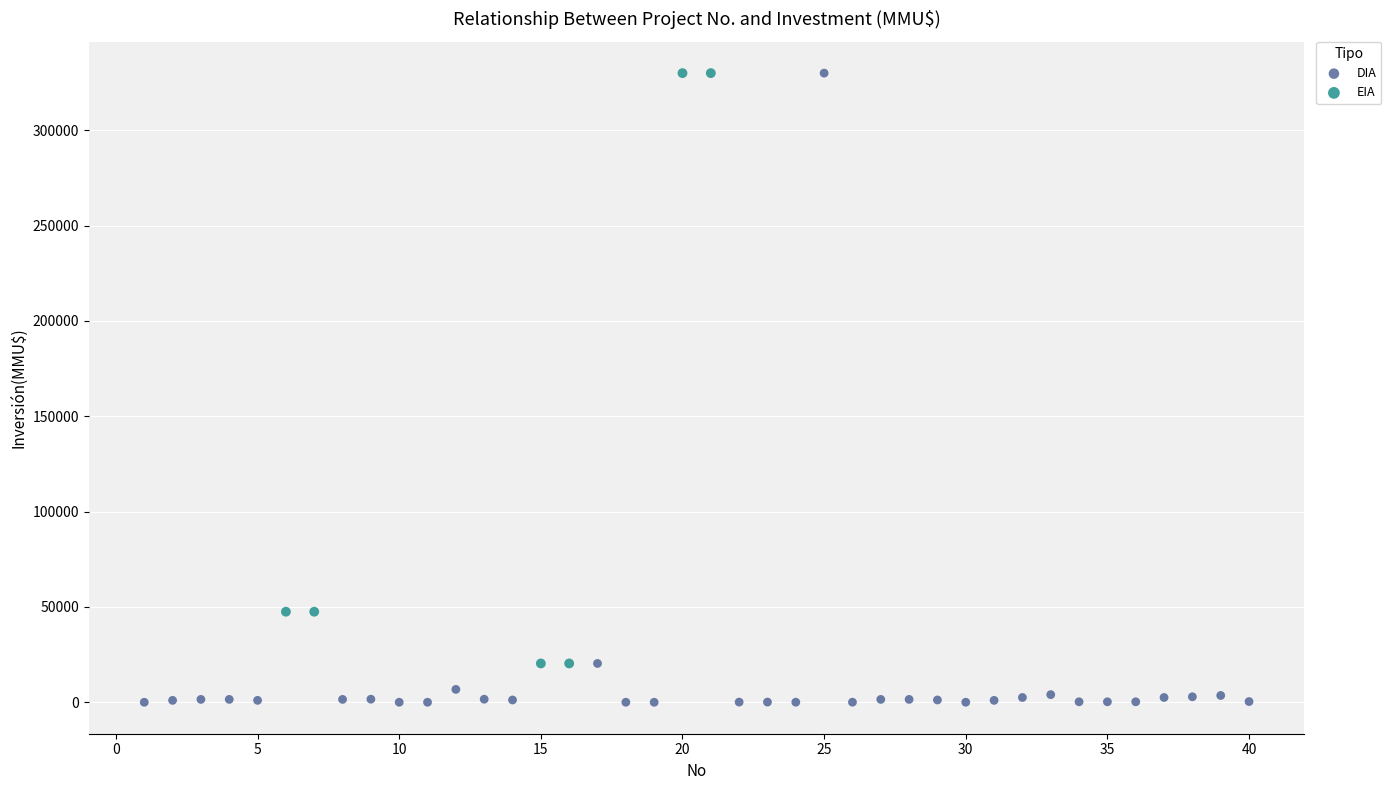

Which series reaches the minimum Y coordinate?

DIA